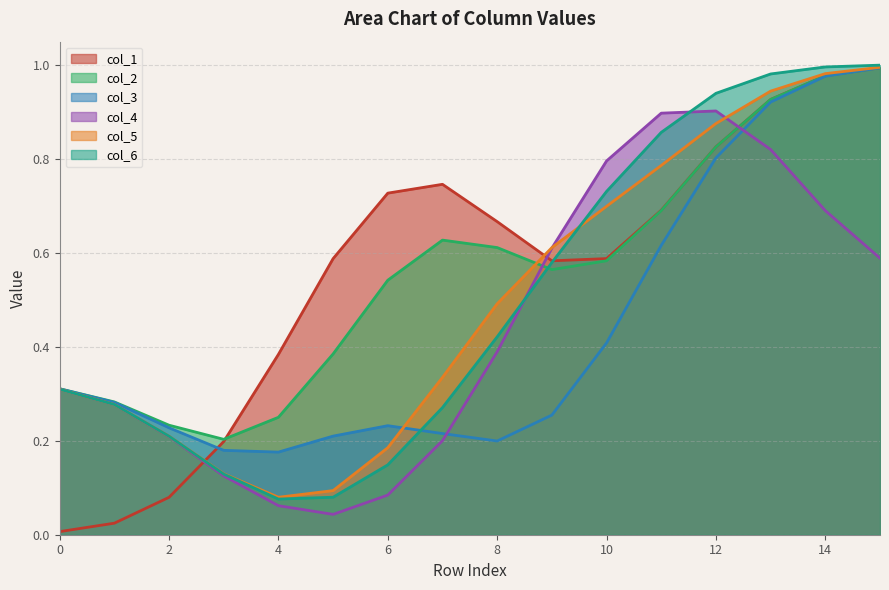

True or false: col_4 and col_3 cross at least once.

True